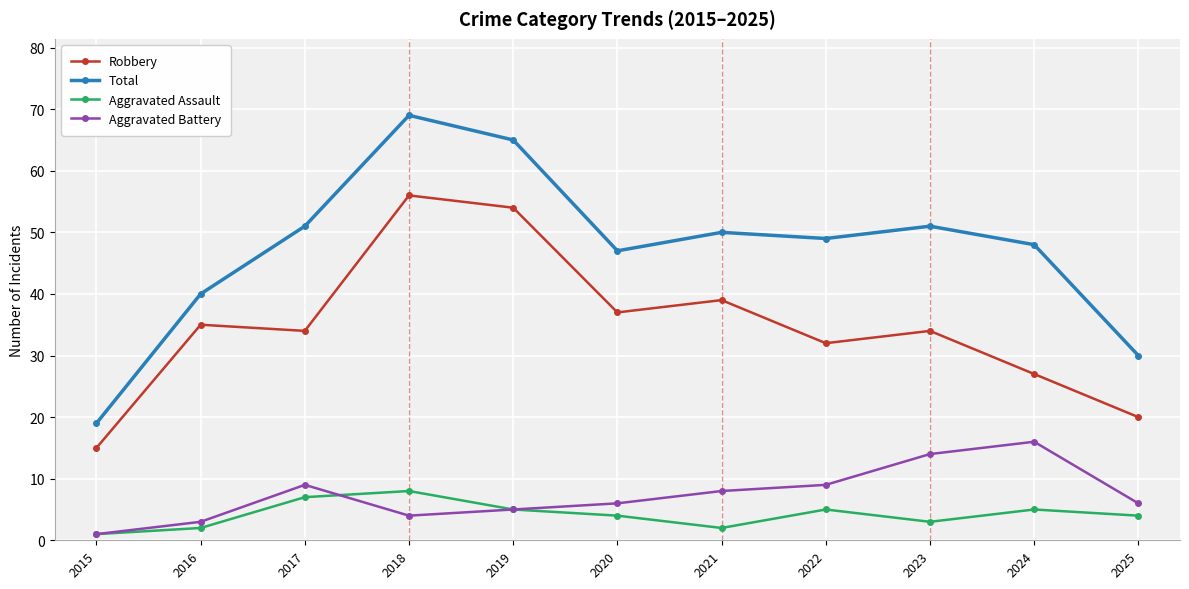

Which label corresponds to the largest value in the chart?

2018